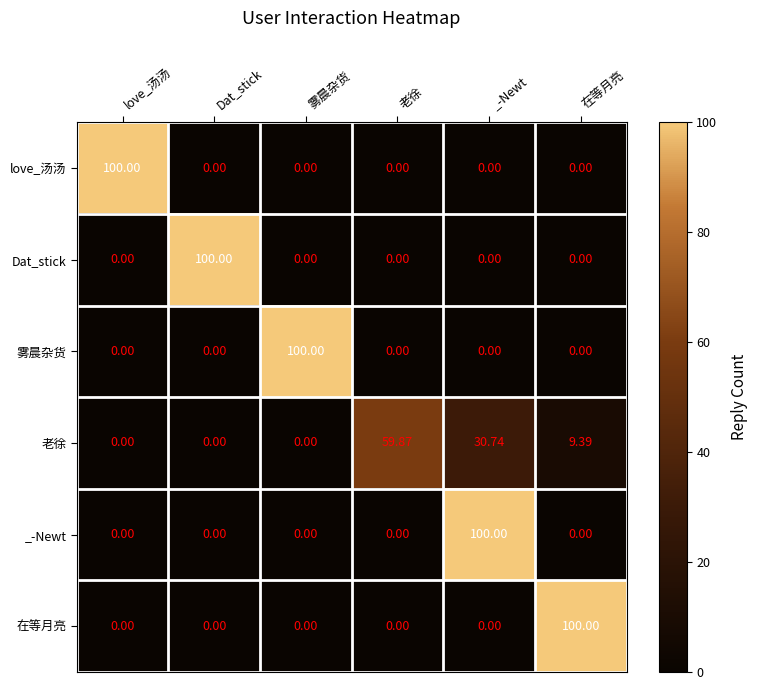

Which series changed the most between love_汤汤 and 老徐?

love_汤汤